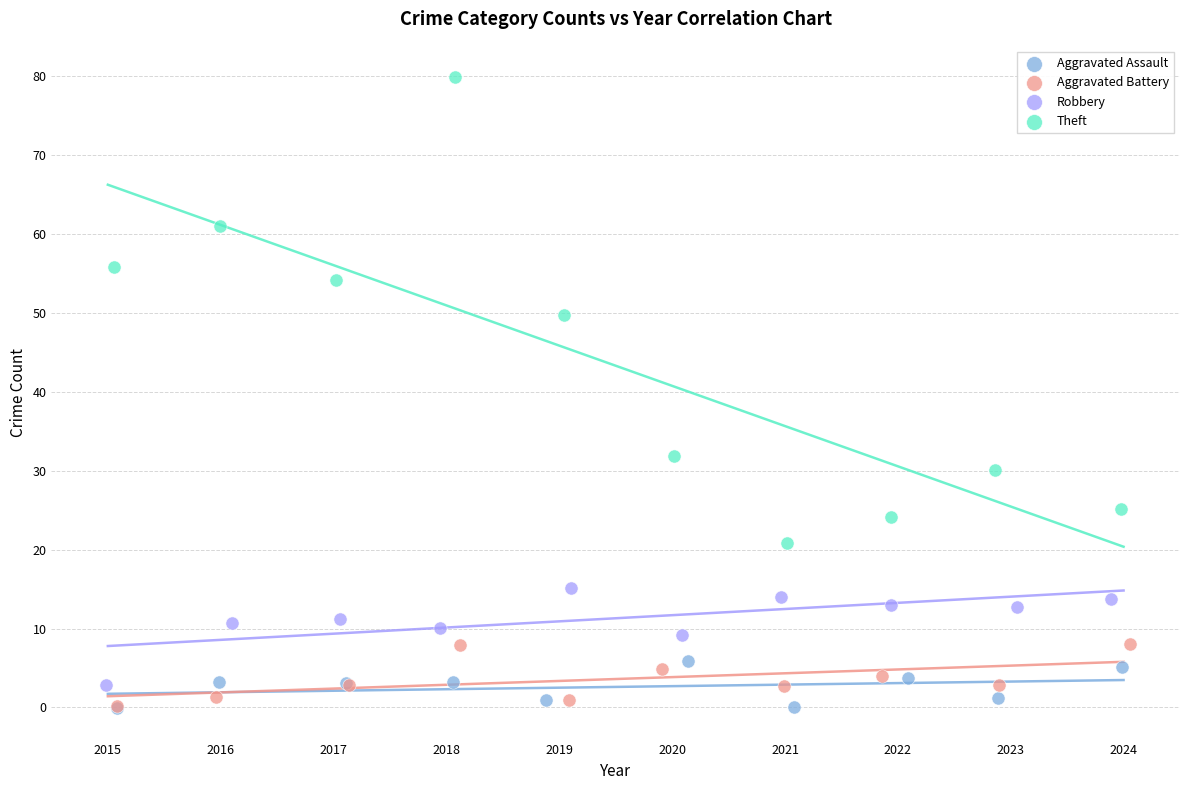

What are all the series names shown in the legend?

Aggravated Assault, Aggravated Battery, Robbery, Theft